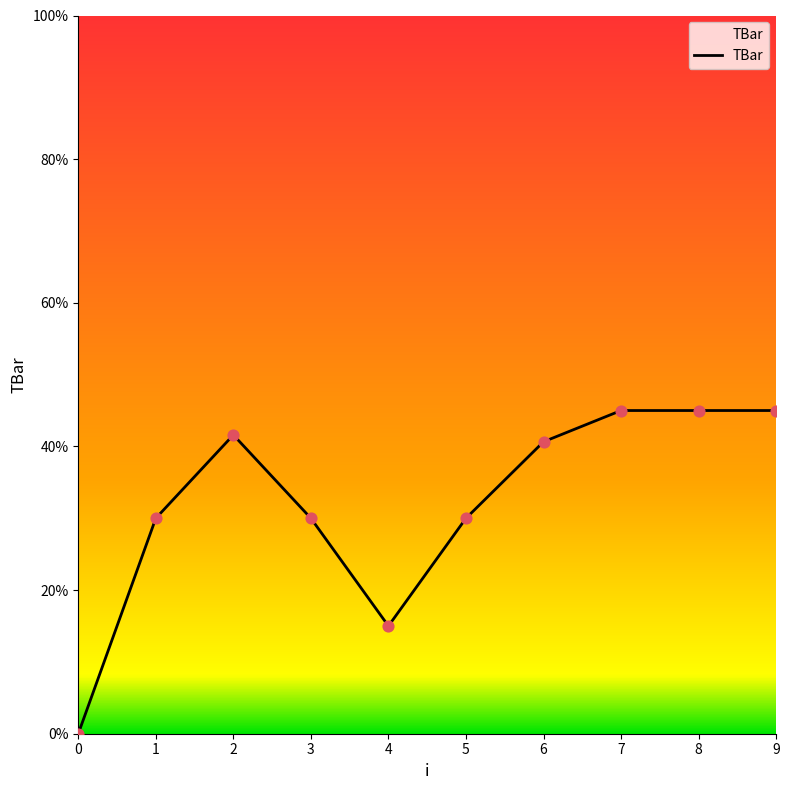

What is the ratio of the value at 9 to the value at 1?

1.5